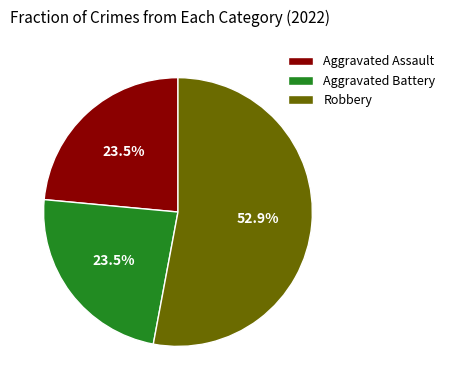

What is the majority slice?

Robbery